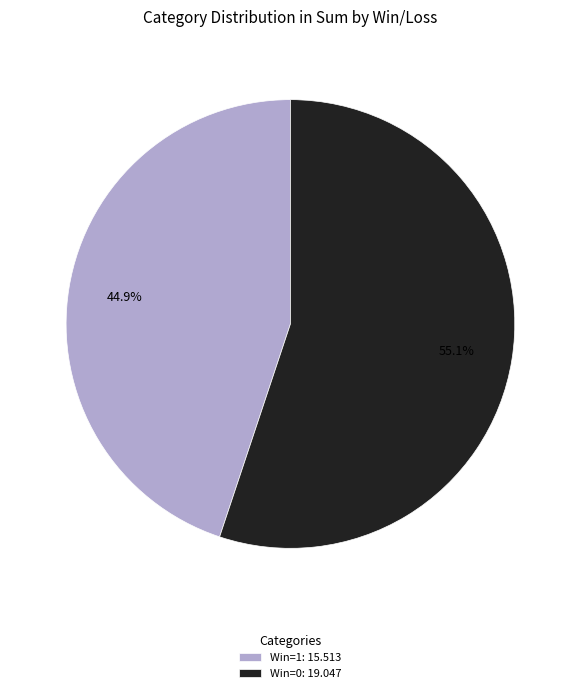

Between Win=0: 19.047 and Win=1: 15.513, which is larger?

Win=0: 19.047